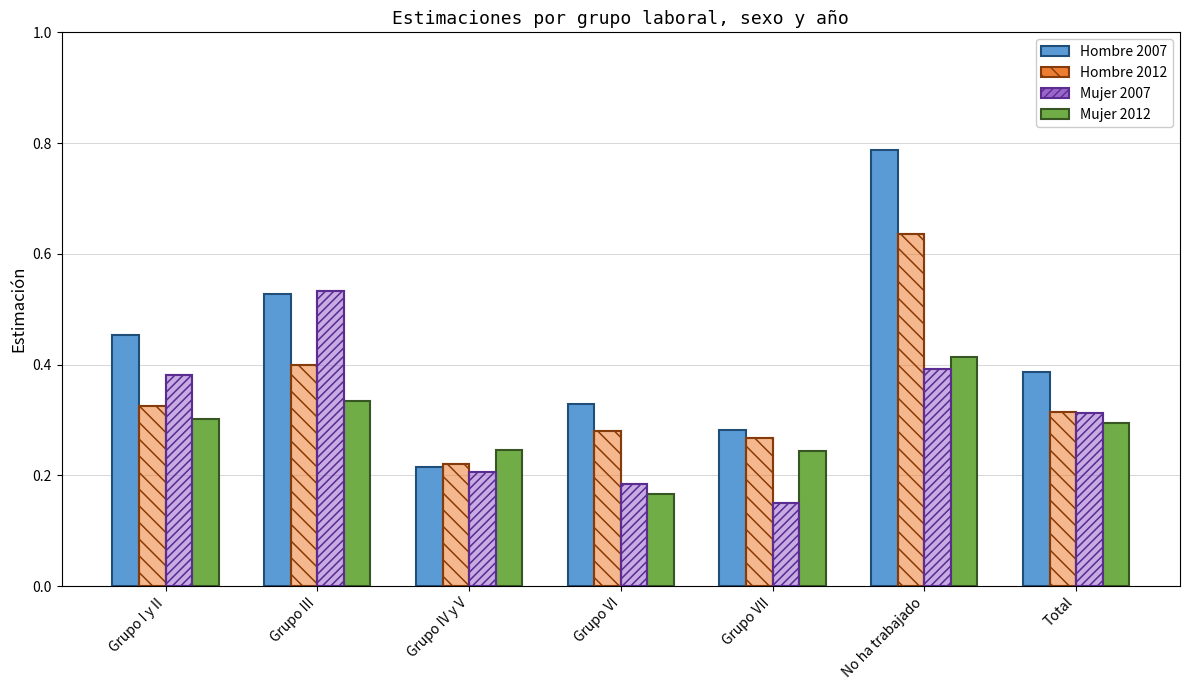

What is the label of the 5th bar from the right?

Grupo IV y V